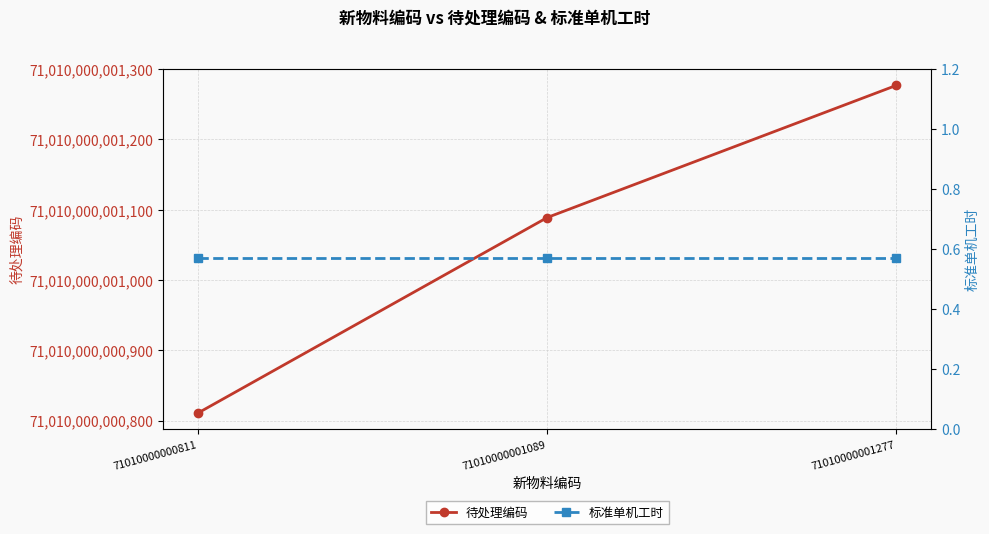

Rank the series by their average value, from lowest to highest.

标准单机工时, 待处理编码